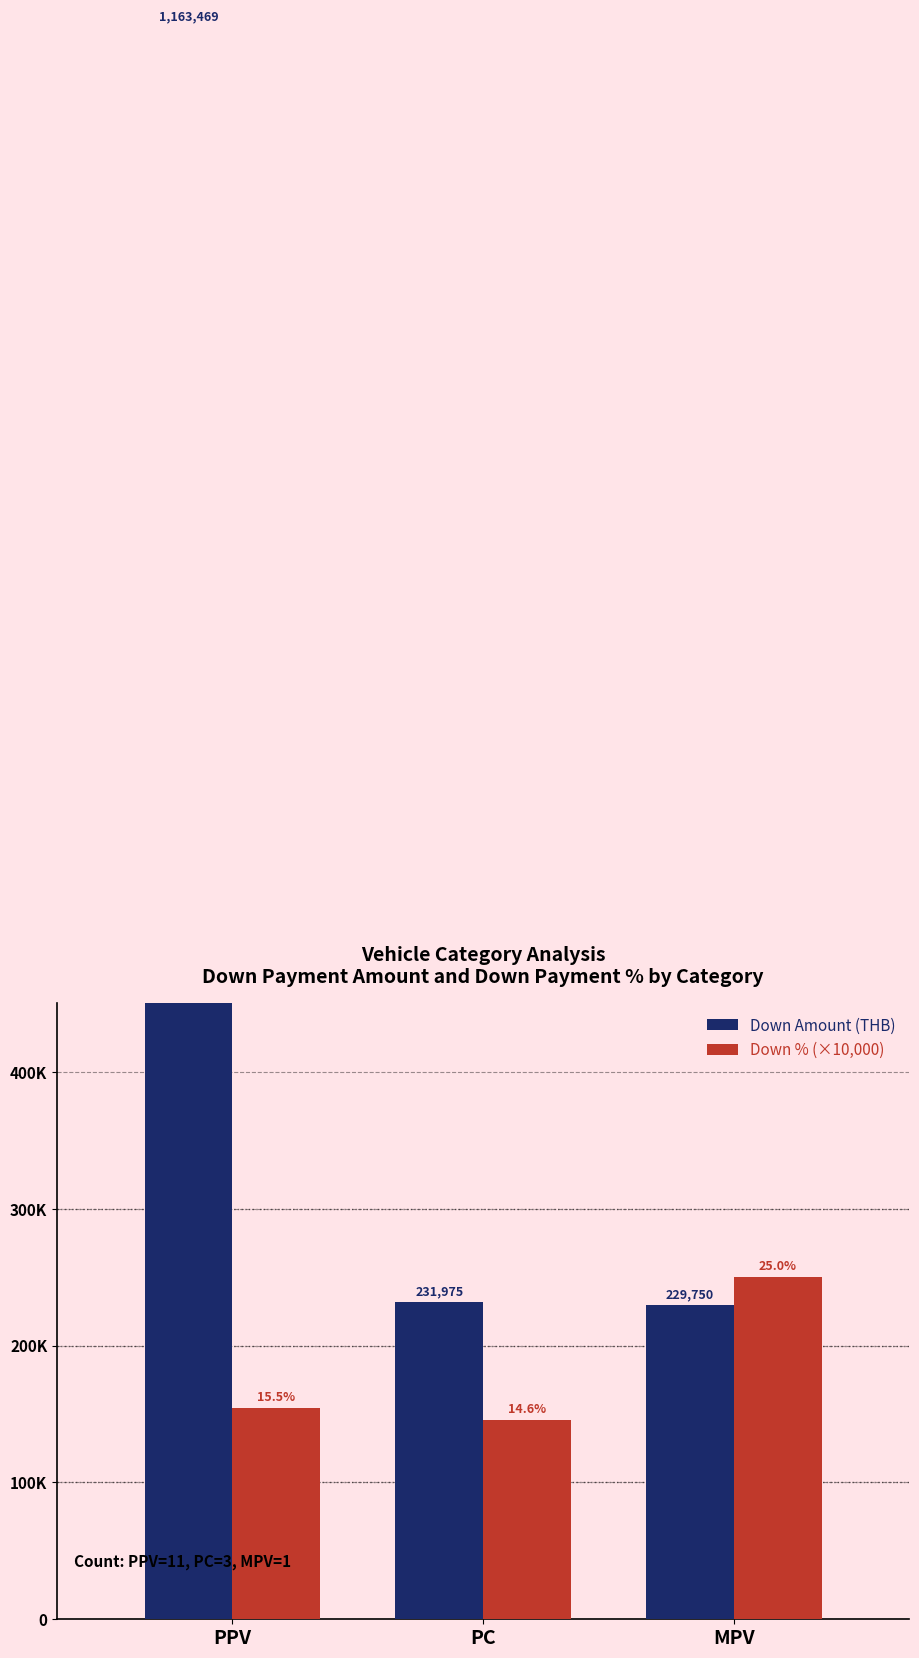

What is the average value of the Down Amount (THB) series?

541731